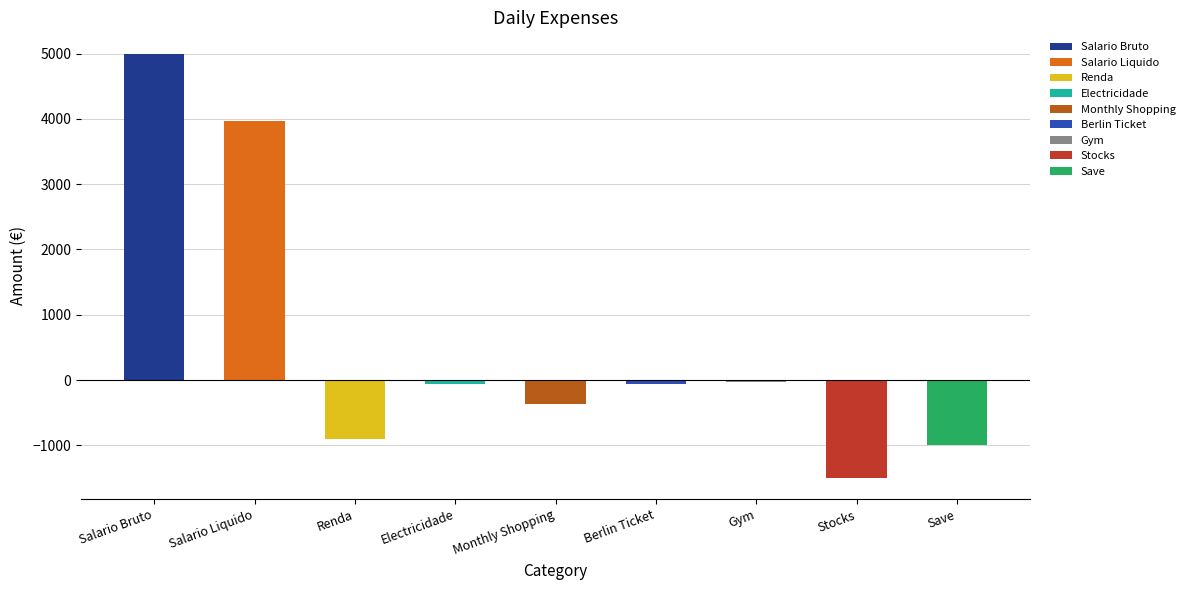

The value at Save is -1000.0. True or false?

True